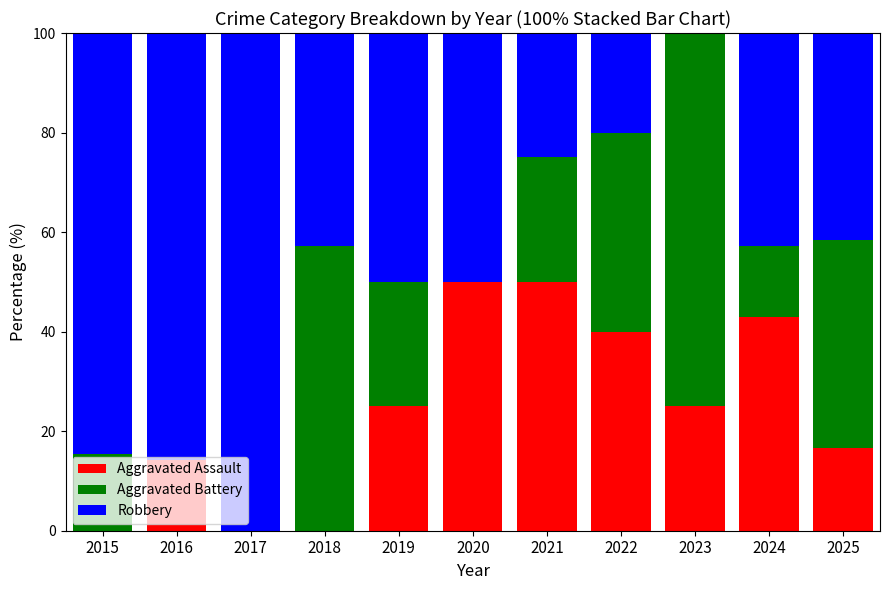

How many distinct data groups are displayed?

3